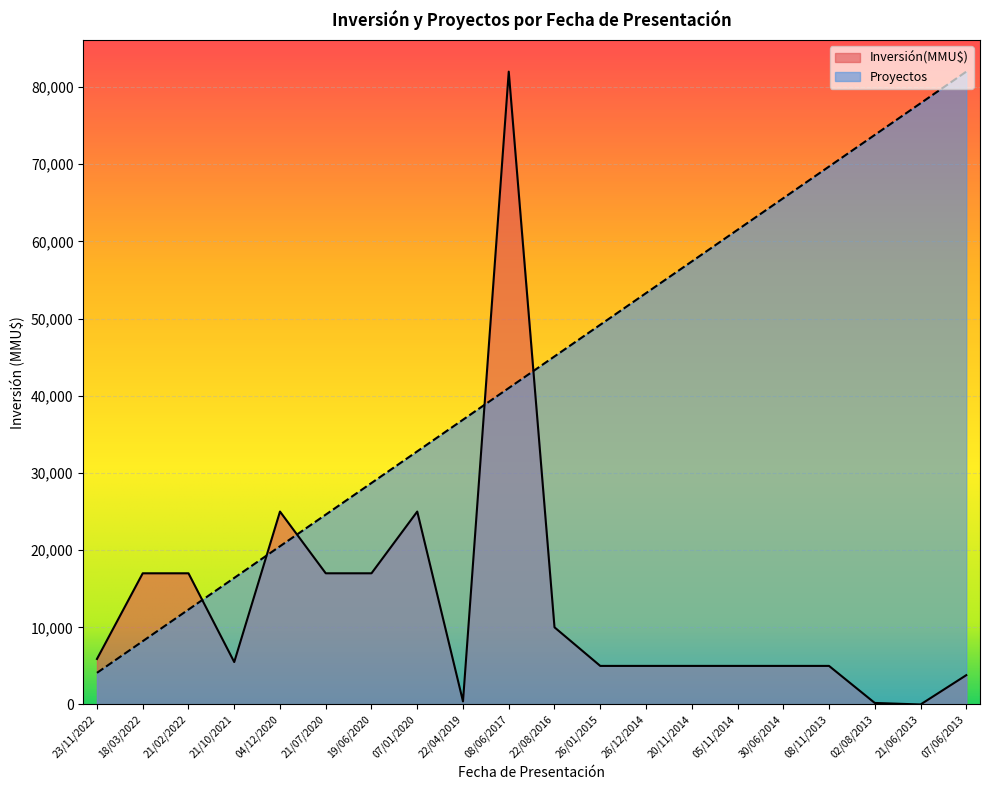

What is the sum of the Proyectos values at 04/12/2020 and 26/12/2014?

73800.0